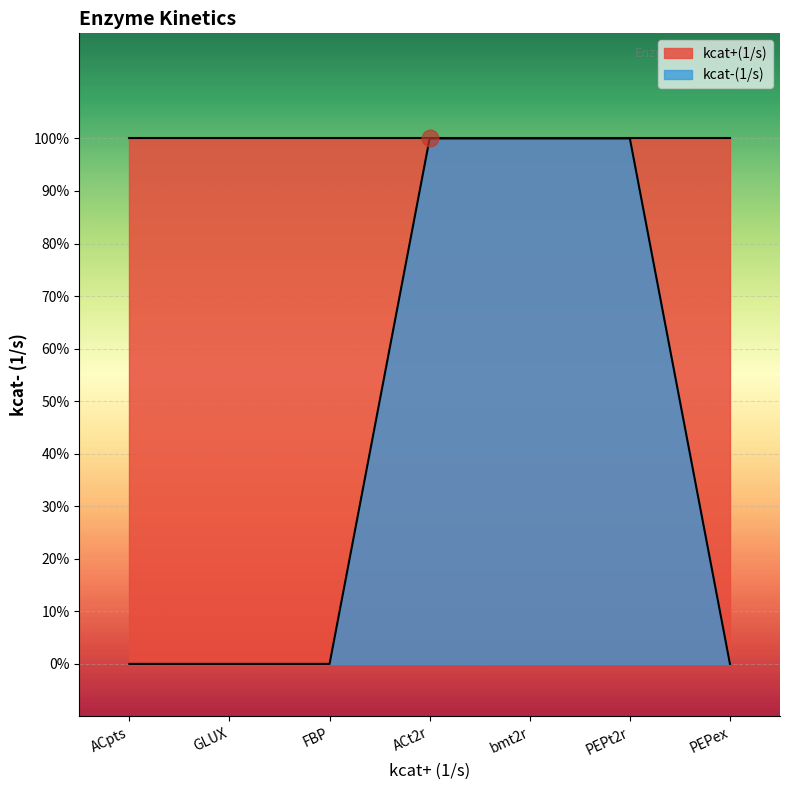

Rank the categories by value from highest to lowest.

ACt2r, bmt2r, PEPt2r, ACpts, GLUX, FBP, PEPex